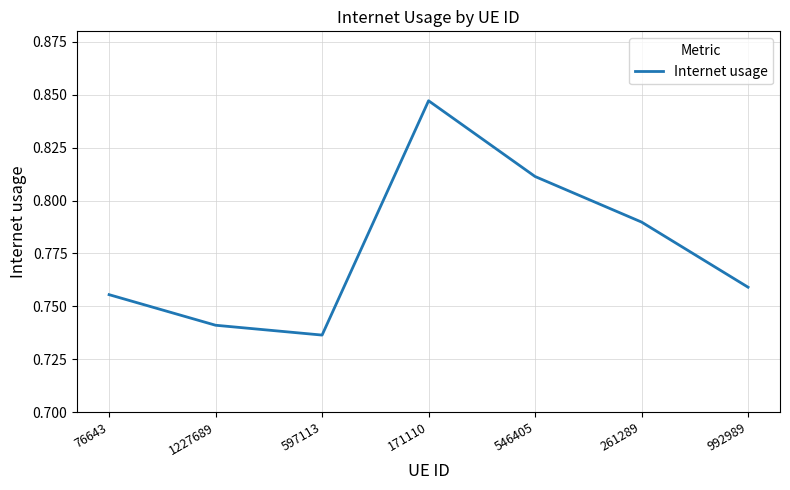

How many interior local valleys (lower than both neighbors) does the data have?

1